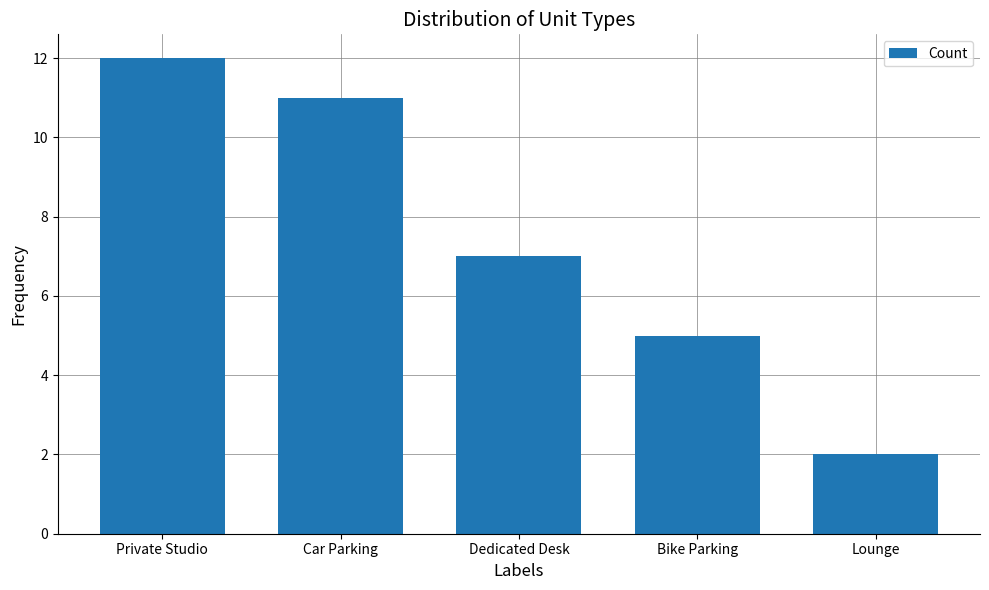

What is the average value?

7